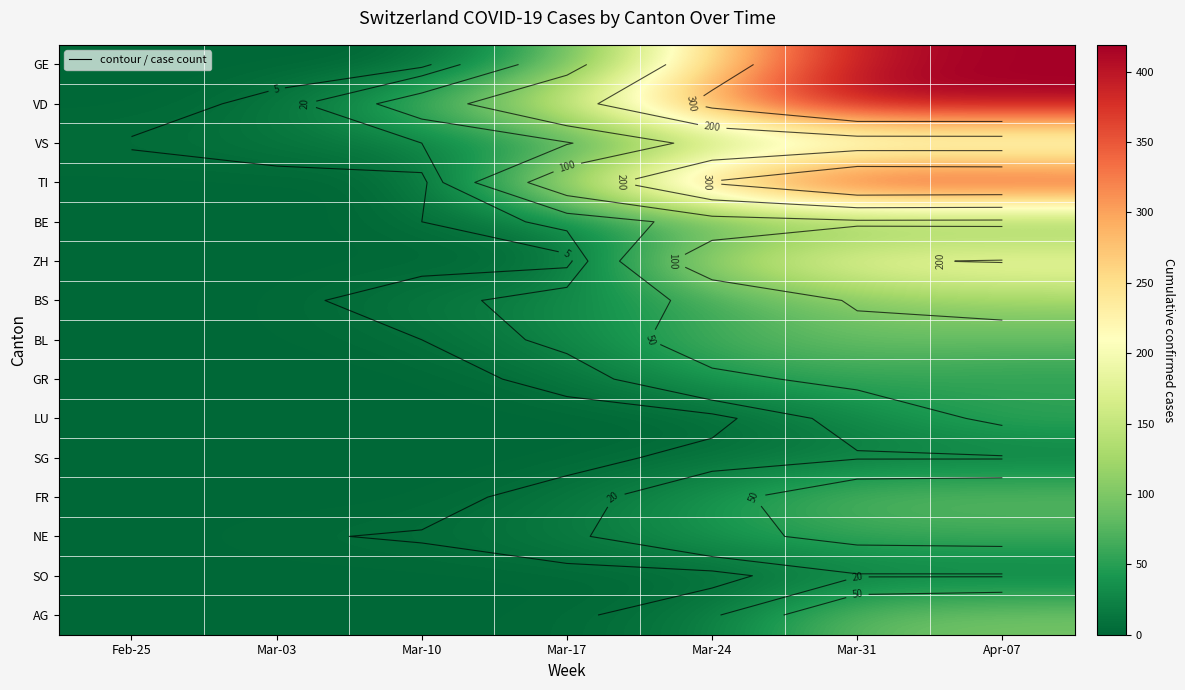

What is the total value across all series at Mar-31?

2197